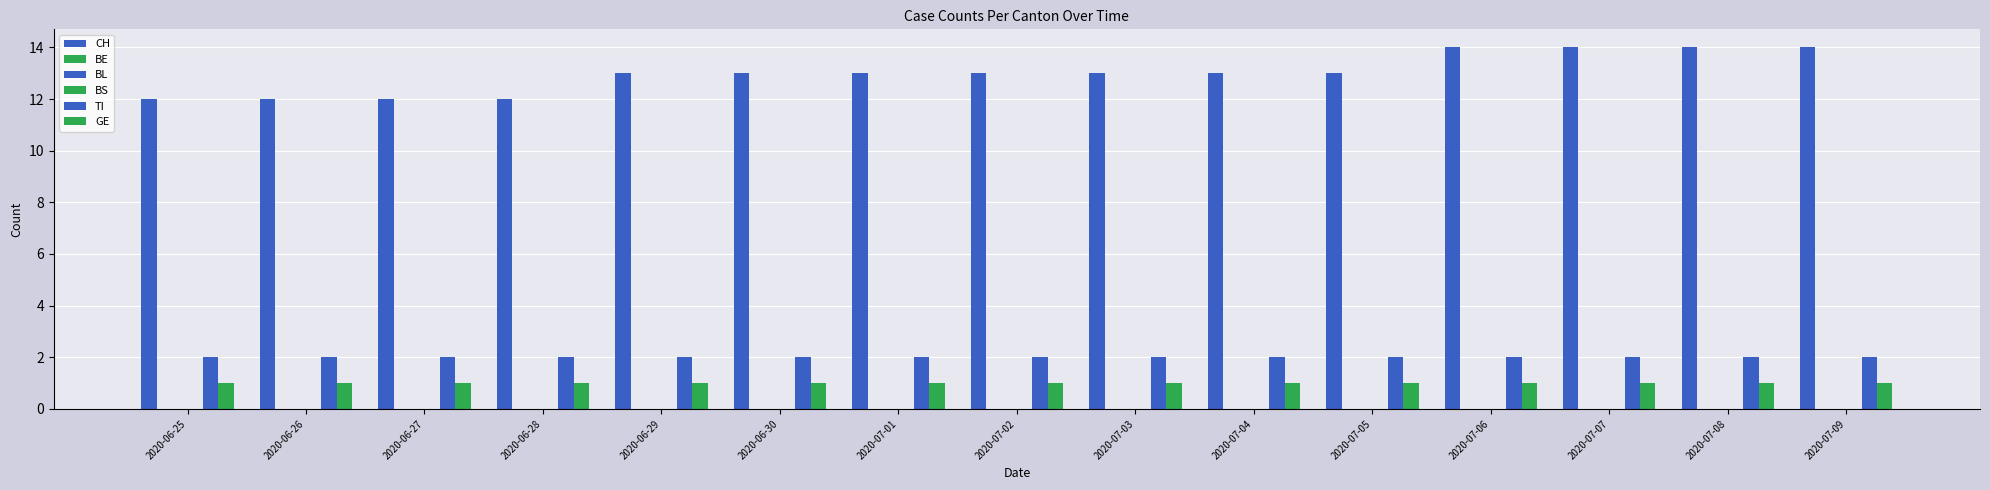

At which category does the chart reach its minimum across all series?

2020-06-25